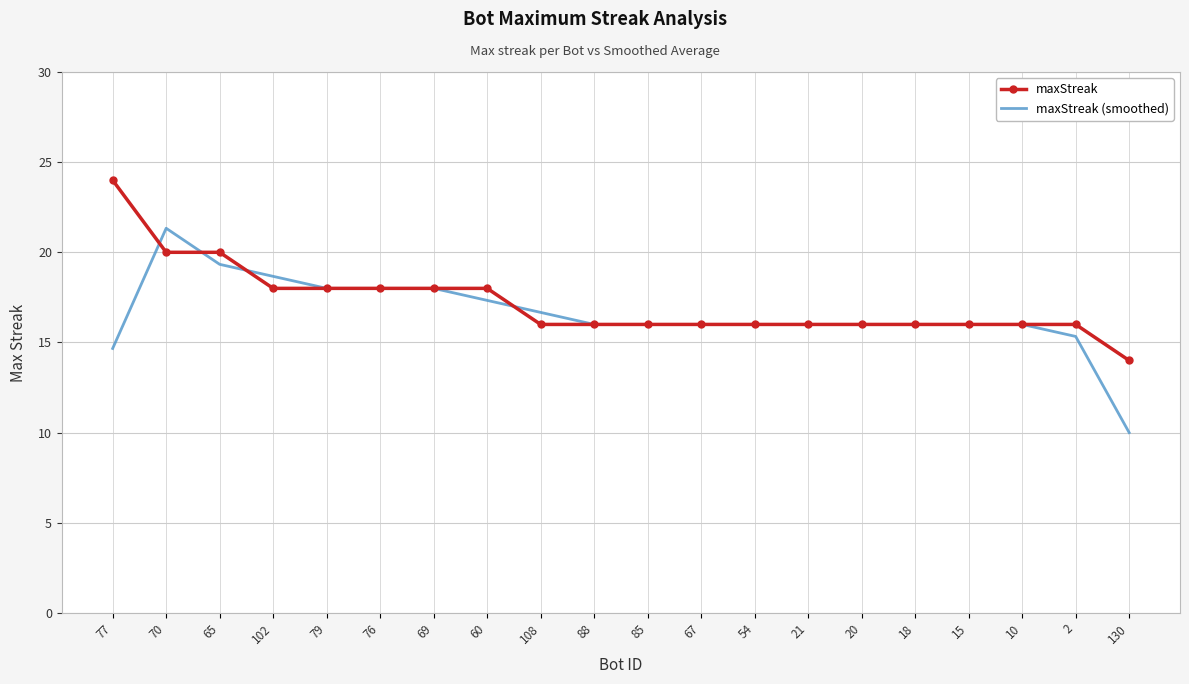

What position from the left is 54?

13